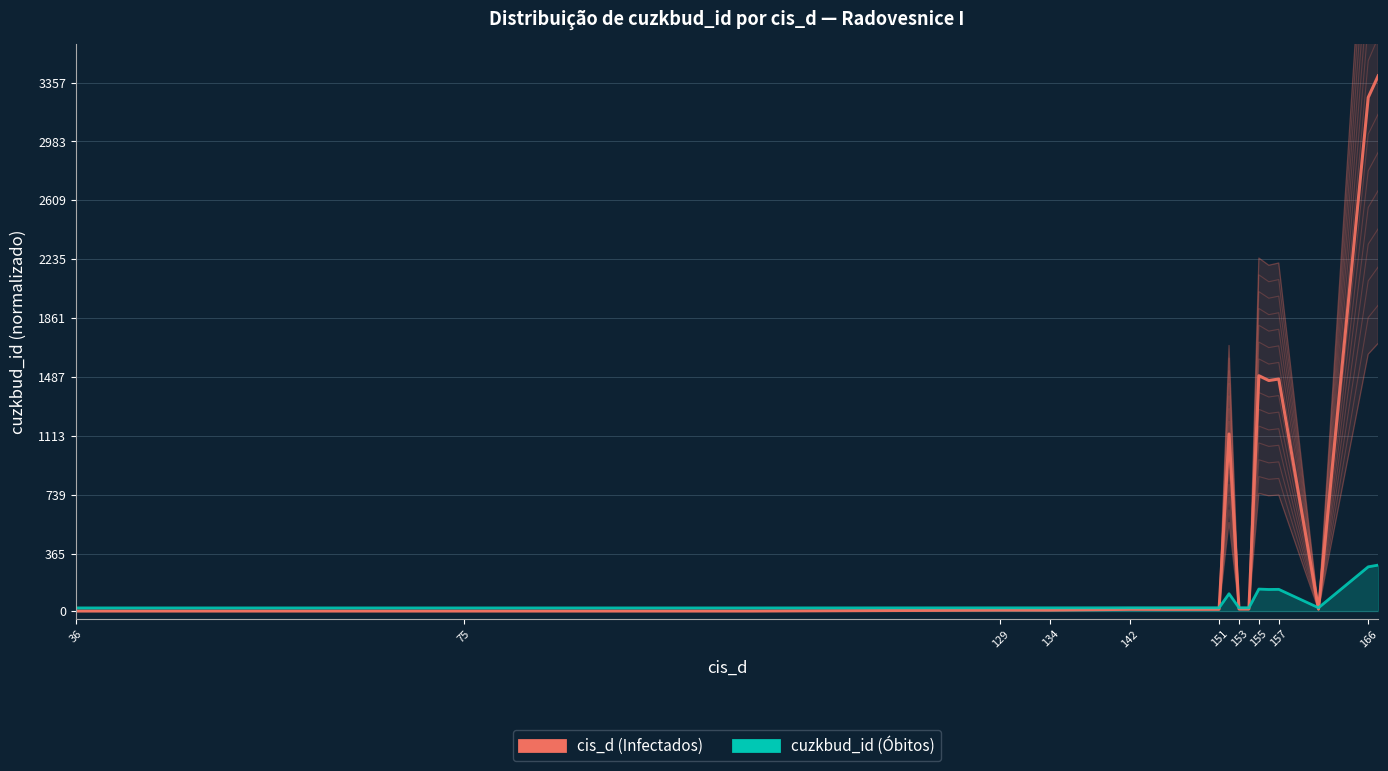

What is the difference between the maximum and minimum values in the cis_d principal series?

3400.0